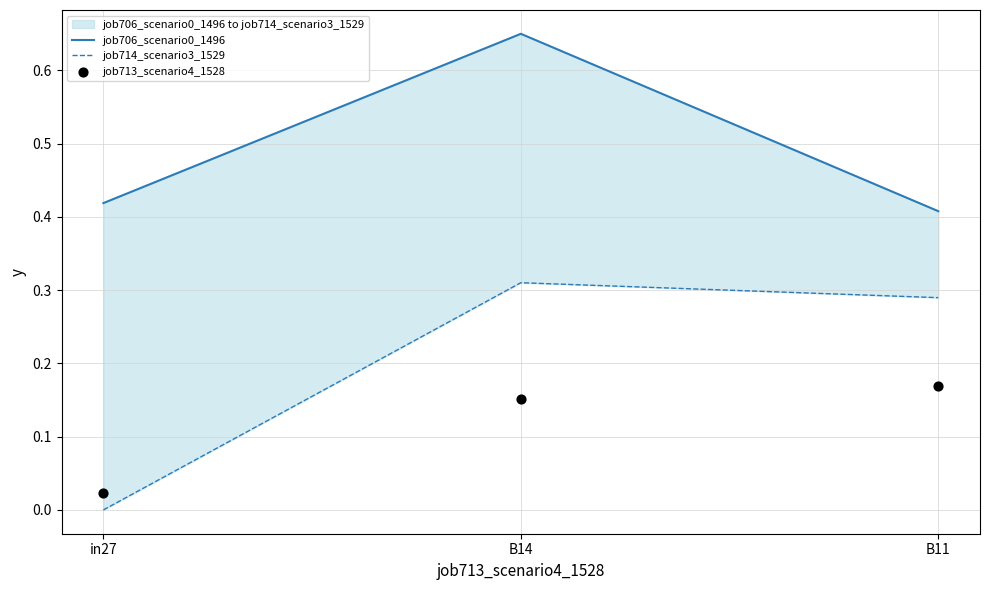

At how many categories does at least one series exceed 0?

3